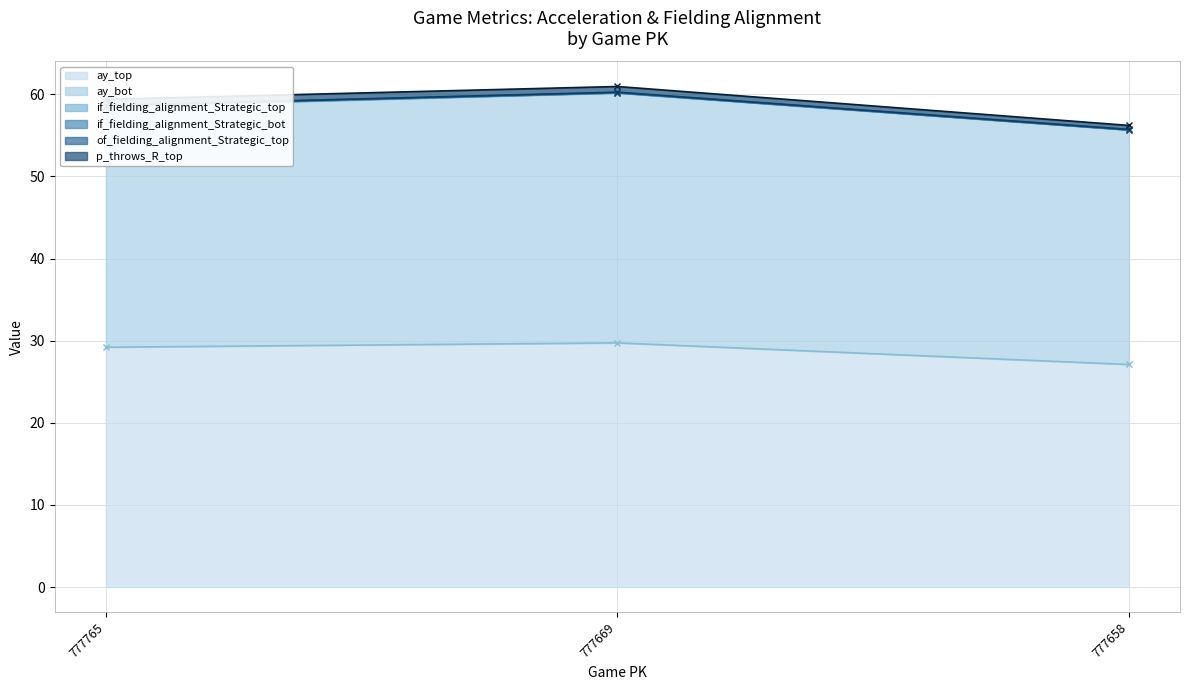

Where is if_fielding_alignment_Strategic_bot nearest to the value 0?

777658